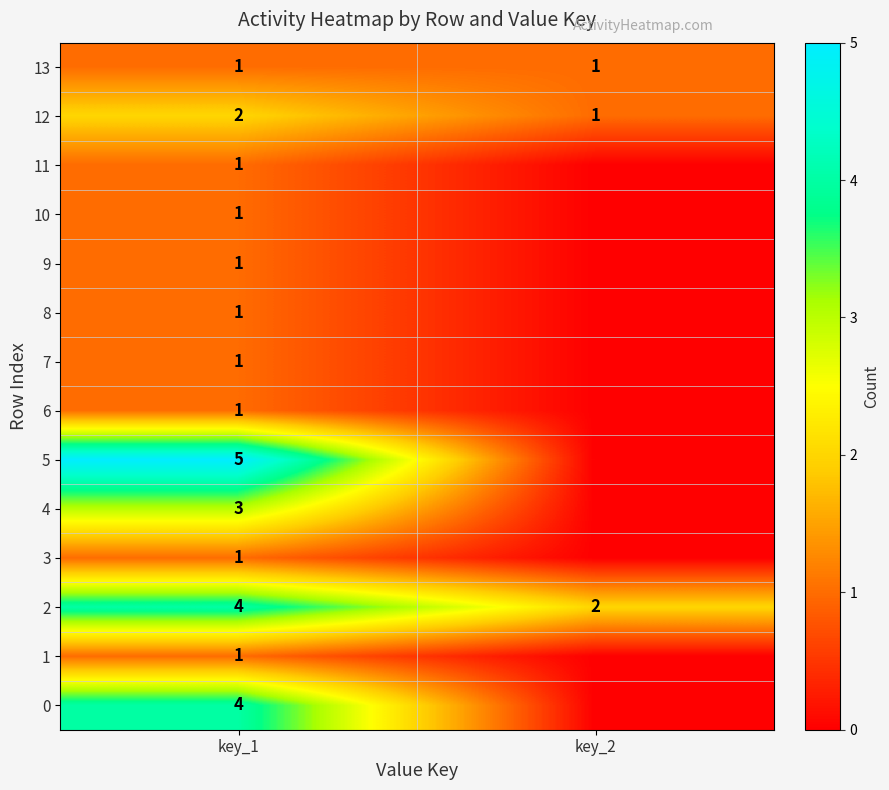

What is the total value across all series at key_2?

4